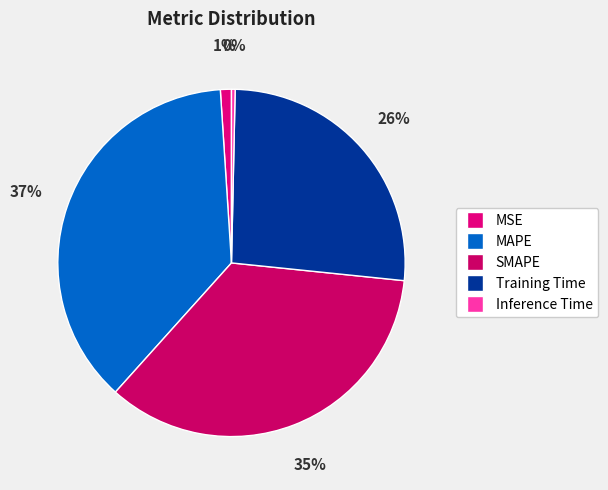

To the nearest percent, what is the difference between the Training Time and MAPE slice percentages?

11%